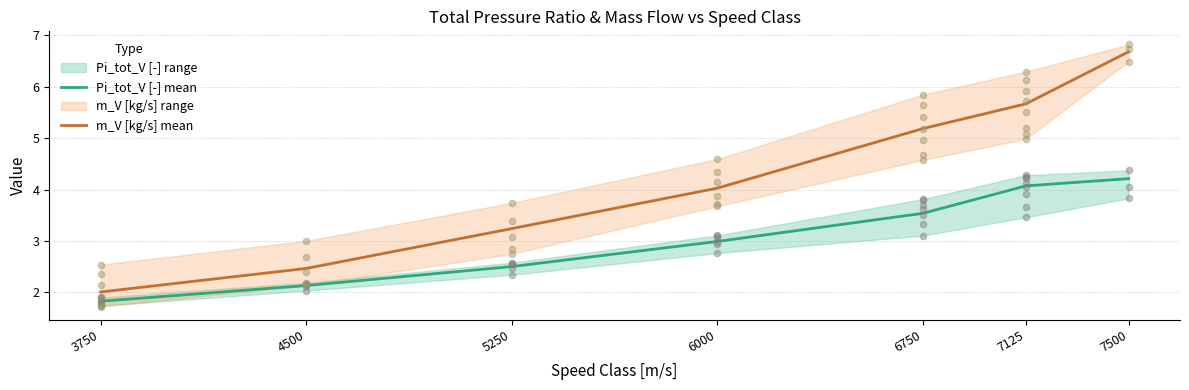

Which series reaches the maximum Y coordinate?

m_V [kg/s] mean